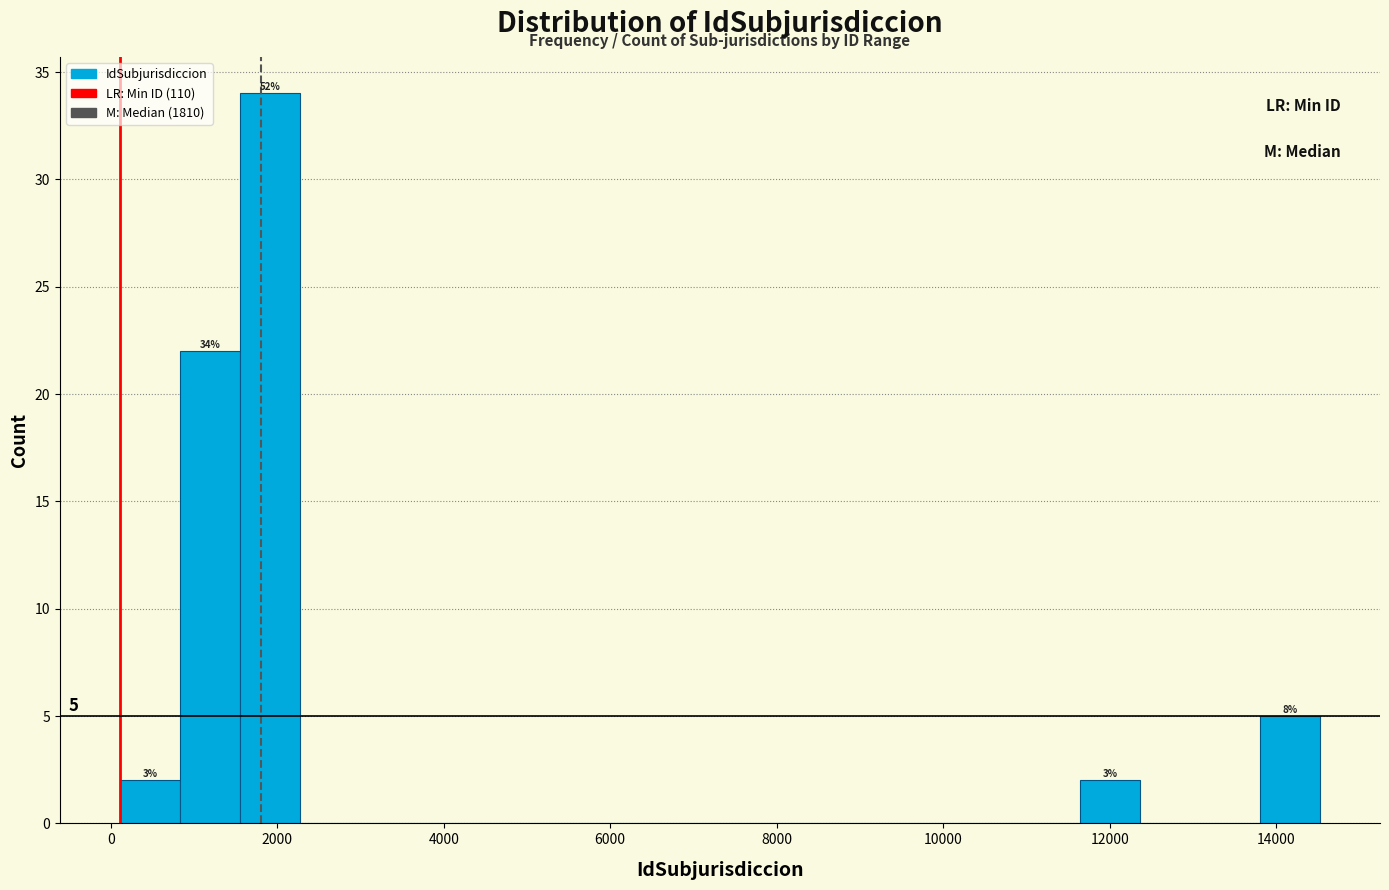

Around what value on the x-axis is the tallest bar? Give the approximate position of its centre, as read against the axis.

2000